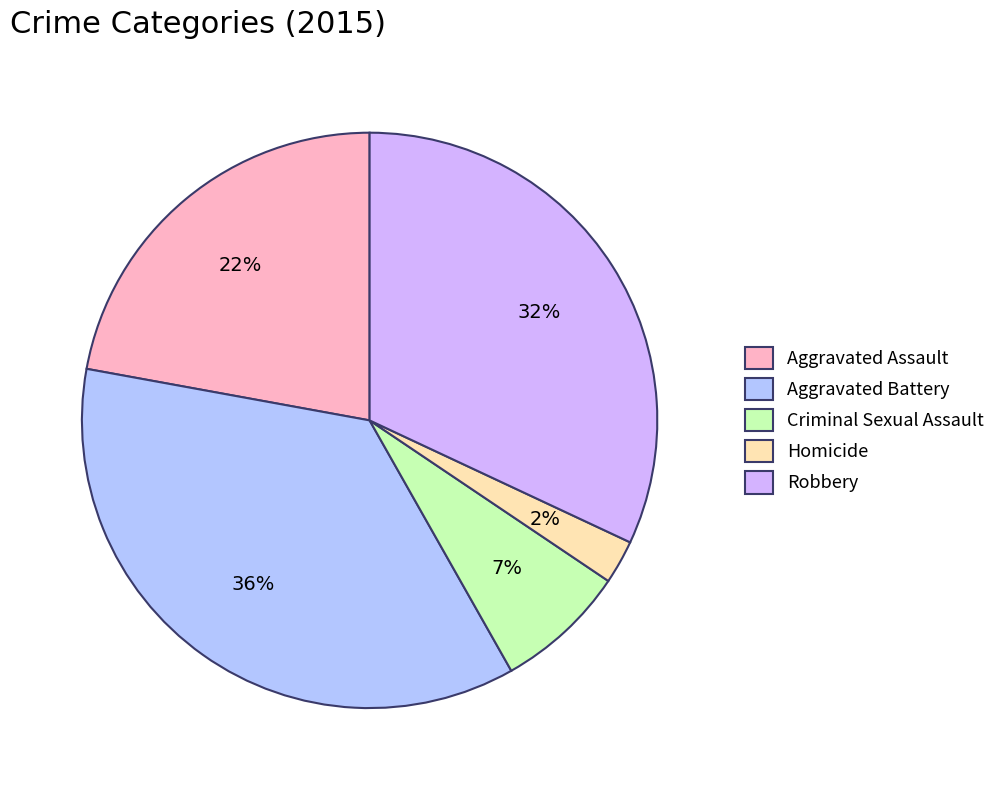

What is the largest slice in the pie chart?

Aggravated Battery